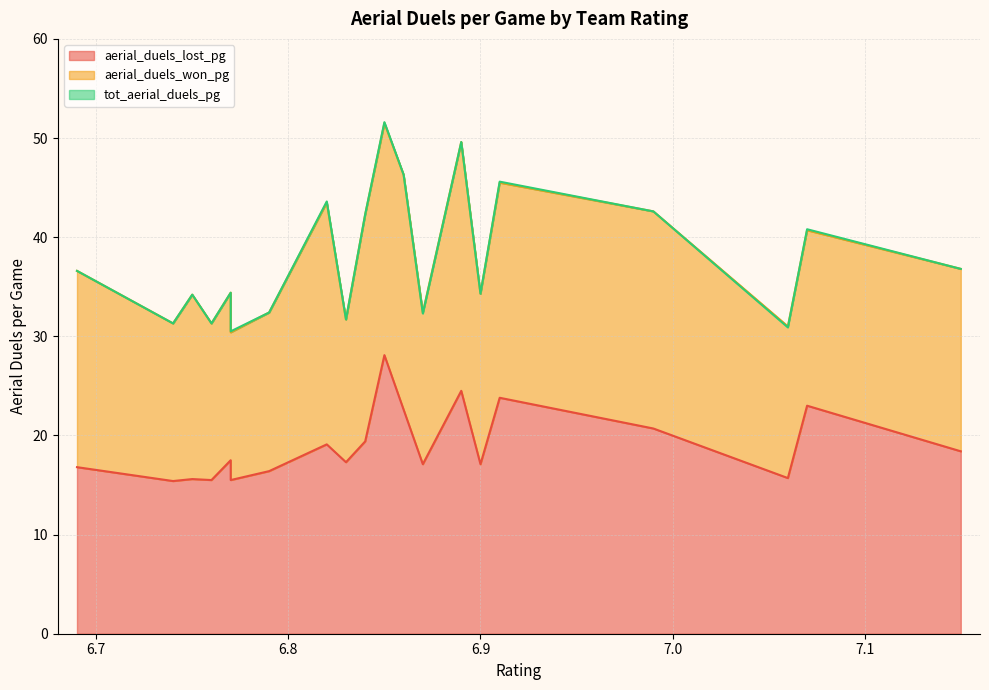

What is the value of the tot_aerial_duels_pg point at the 4th from the left?

31.3